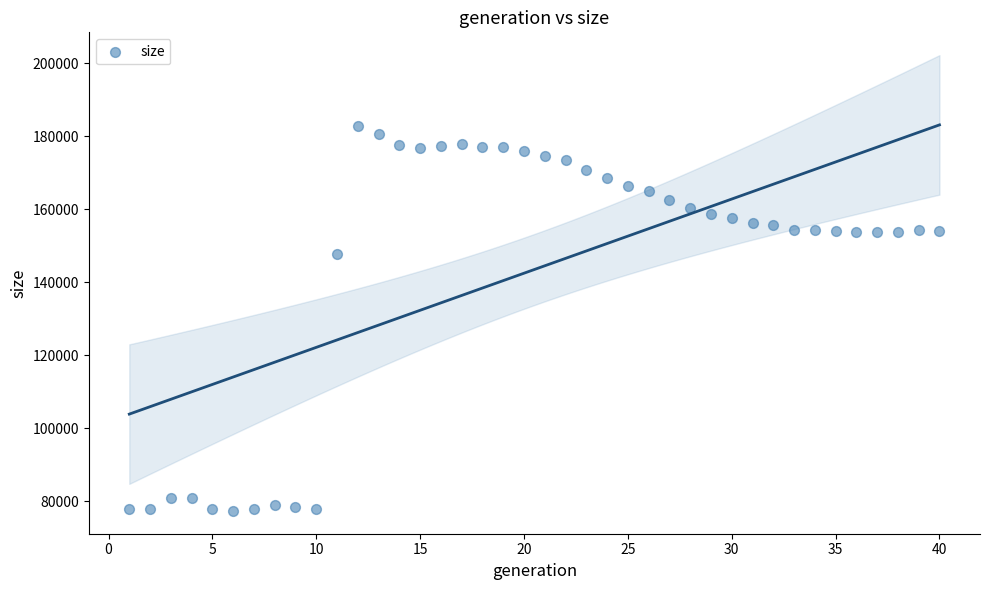

What is the range of Y values (max minus min)?

105438